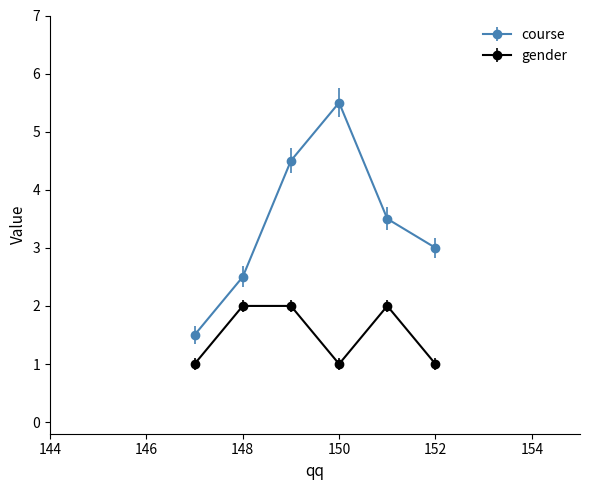

What is the value of the gender point at the 5th from the left?

2.0